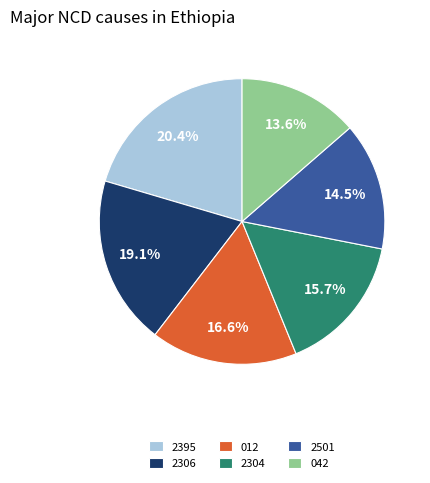

How many segments does this pie chart have?

6